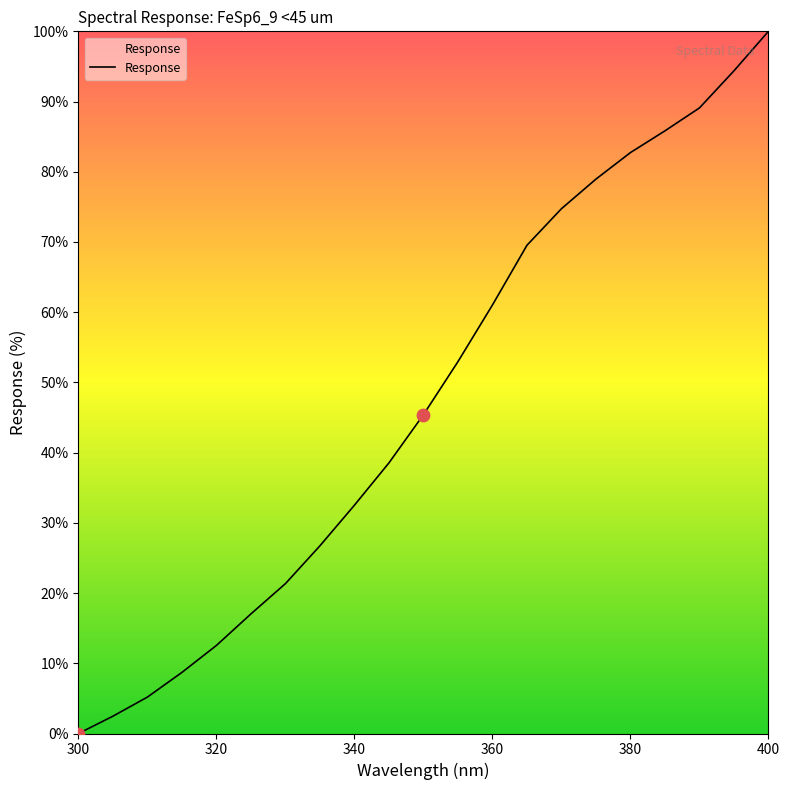

What is the difference between the maximum and minimum values?

100.0